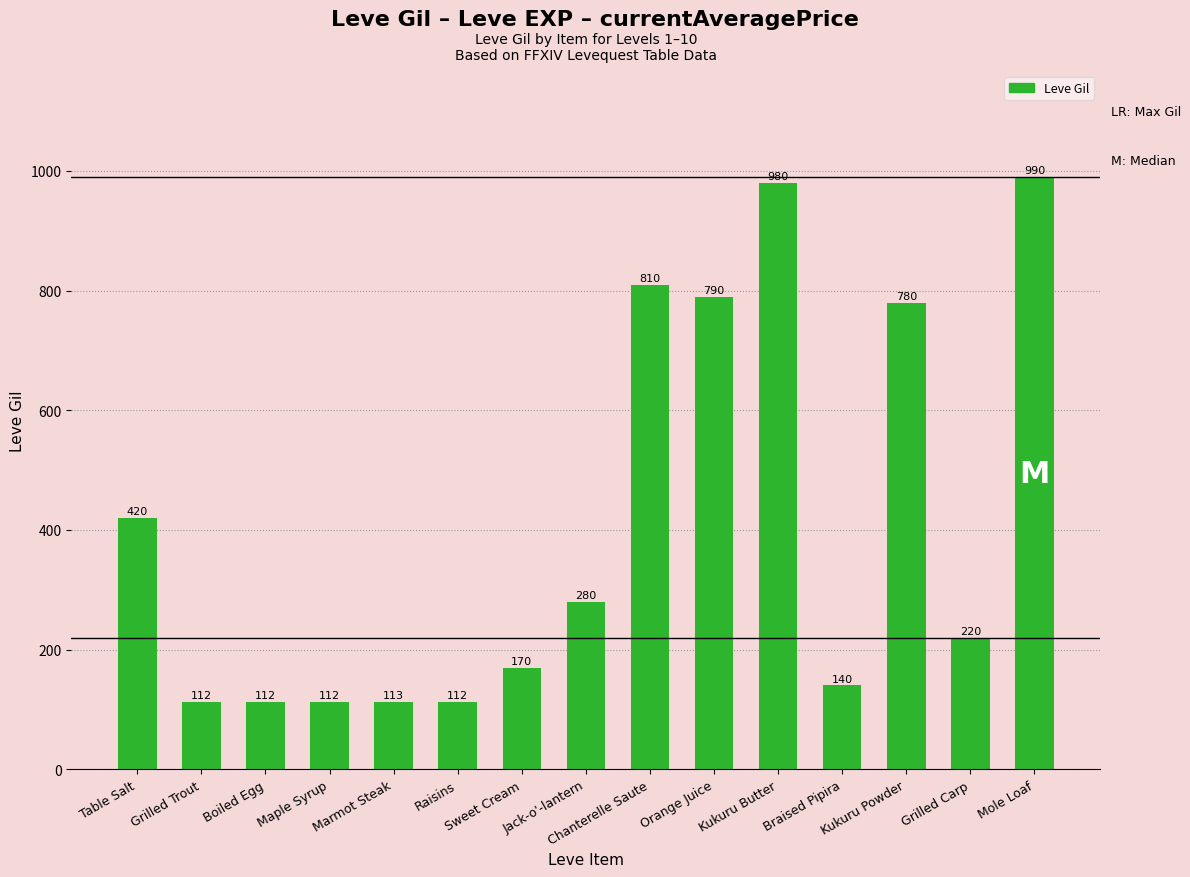

What is the sum of the values at Chanterelle Saute and Boiled Egg?

922